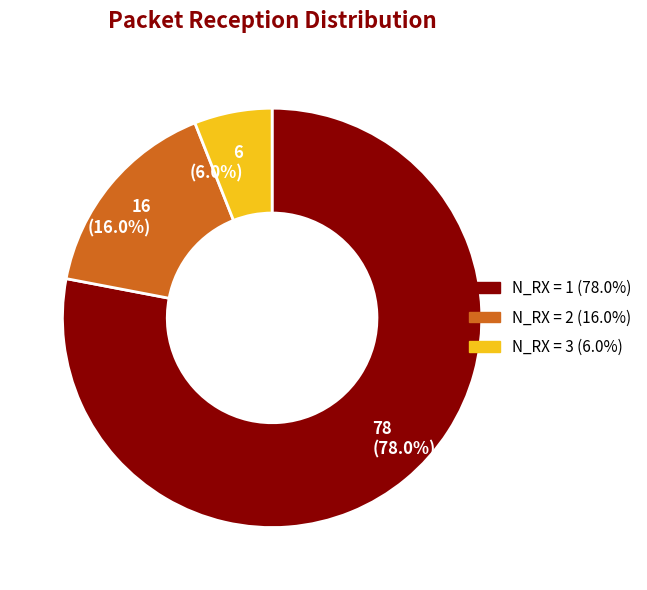

To the nearest percent, what is the average slice percentage?

33%